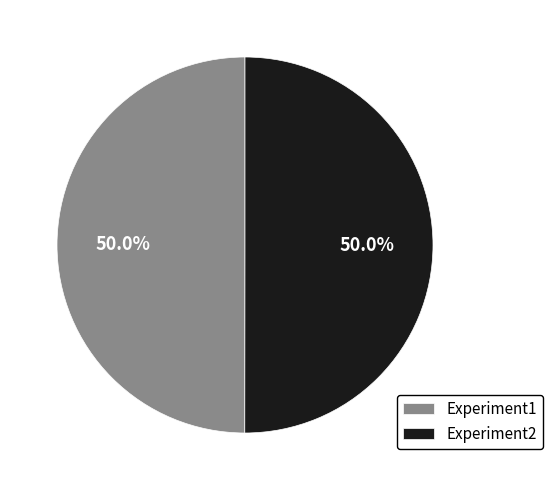

Approximately how many times larger is the value at Experiment1 compared to Experiment2?

1.0